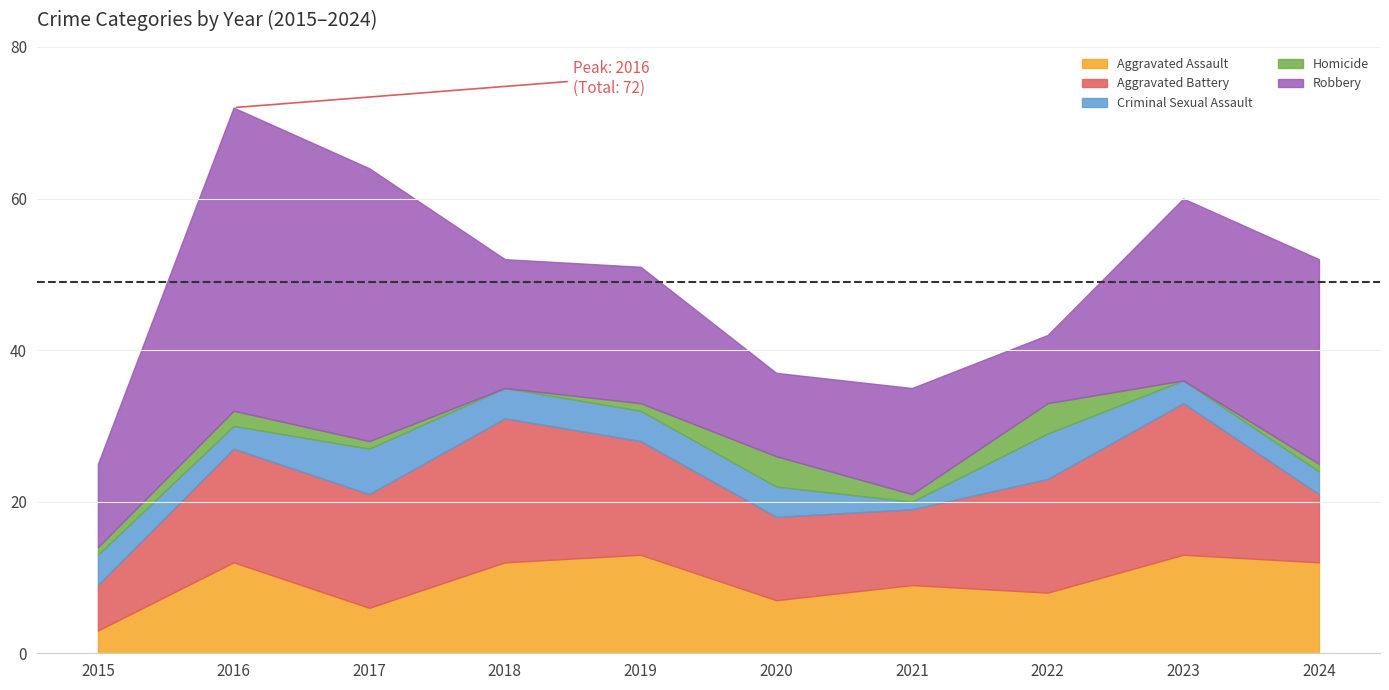

At 2020, list the series in order from smallest to largest.

Criminal Sexual Assault, Homicide, Aggravated Assault, Aggravated Battery, Robbery